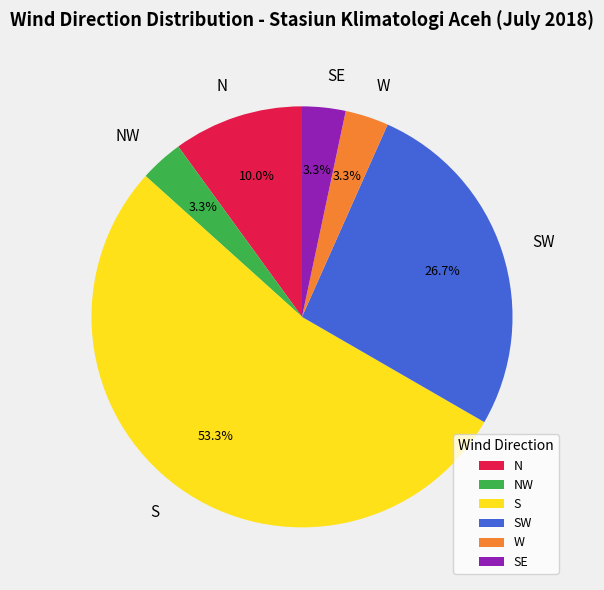

The NW slice represents 3% of the pie. True or false?

True